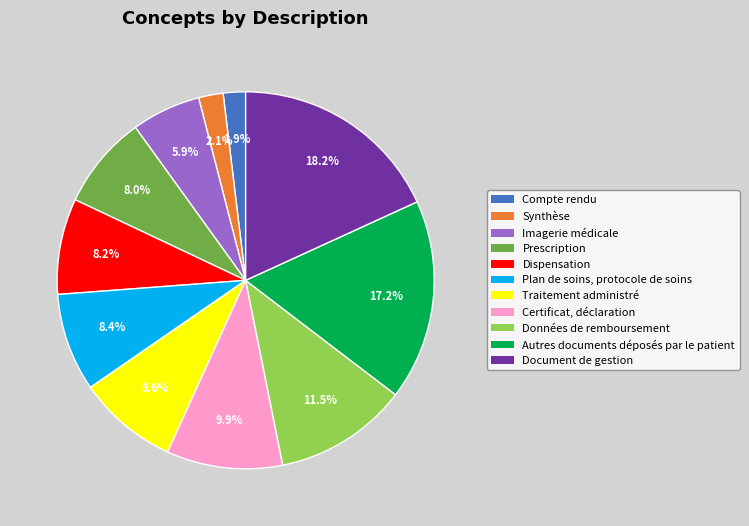

To the nearest percent, what is the difference between the Dispensation and Certificat, déclaration slice percentages?

2%